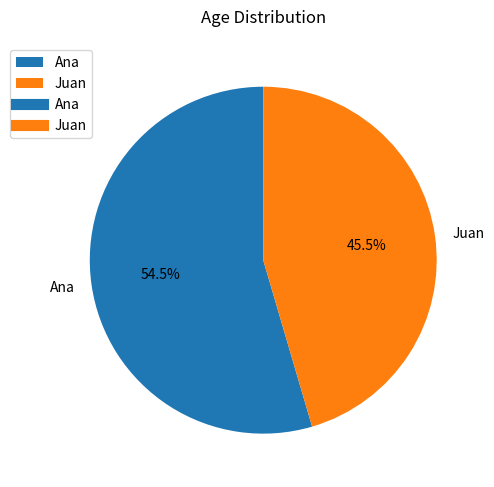

How many segments does this pie chart have?

2